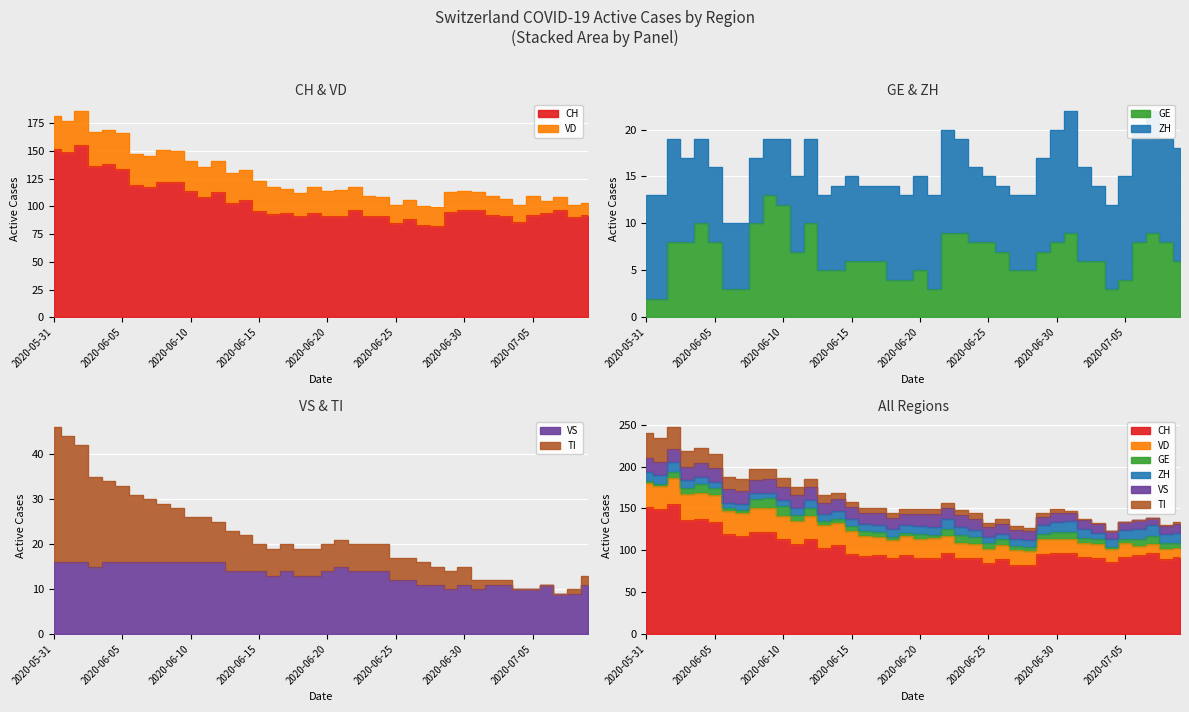

True or false: CH and GE intersect in this chart.

False